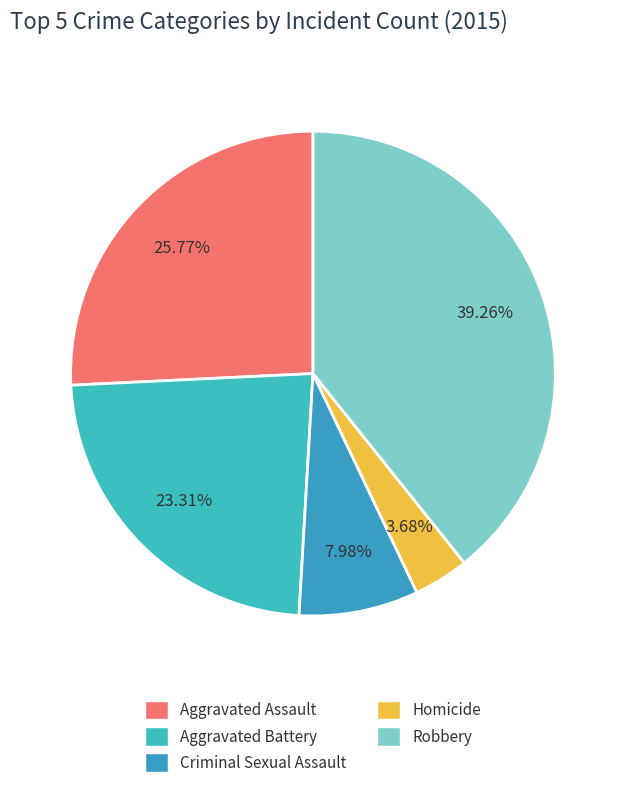

Count the number of slices in the pie.

5